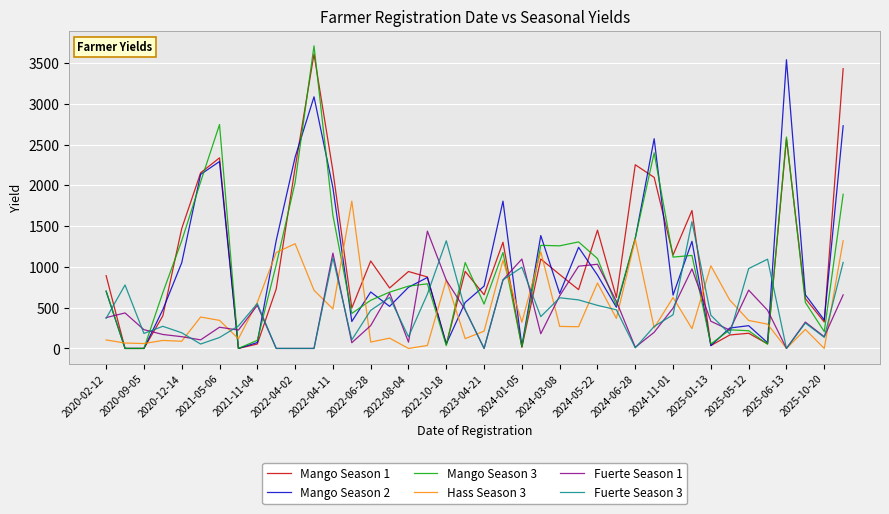

What is the maximum value shown in the chart?

3710